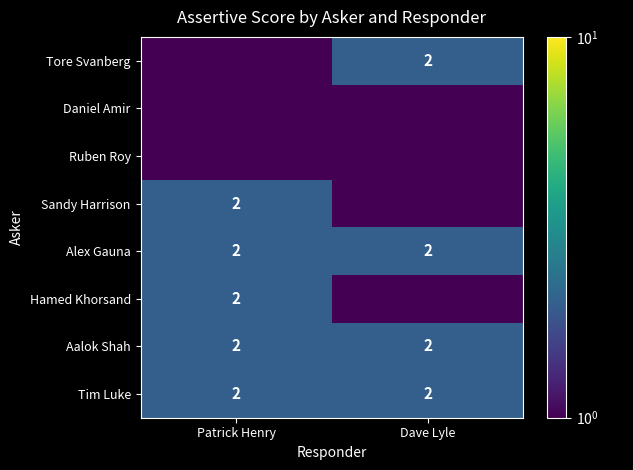

True or false: Hamed Khorsand has a value of 3.5 at Patrick Henry.

False